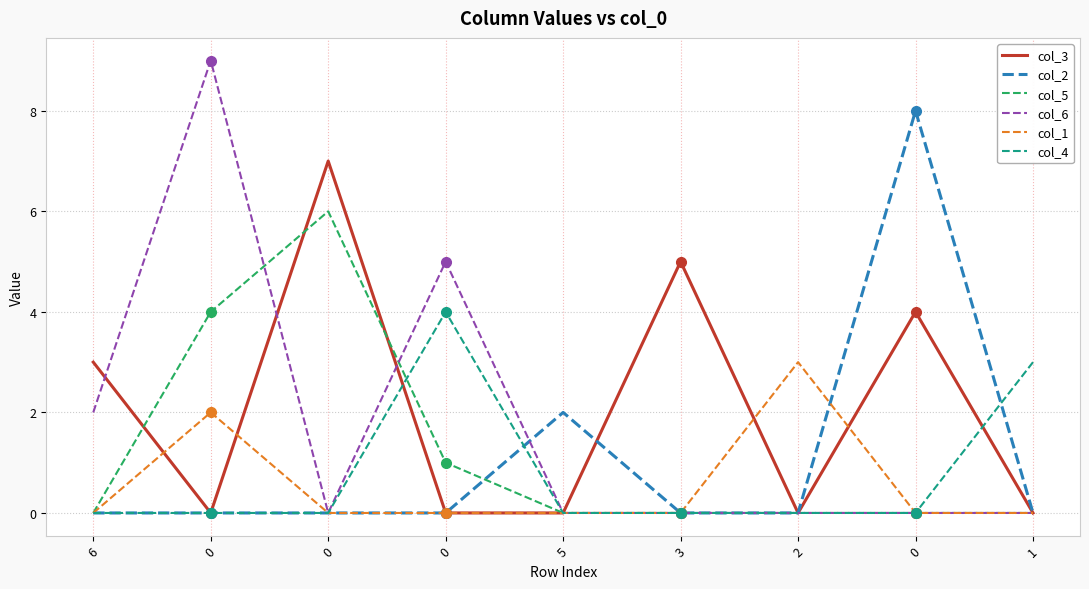

How many lines are shown in the chart?

6